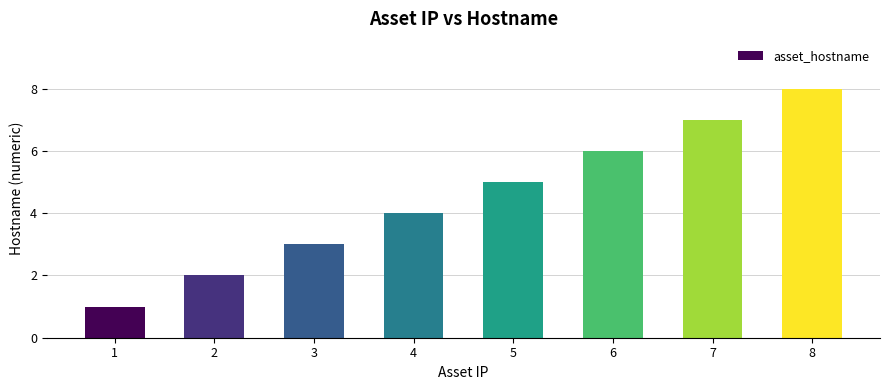

What is the greatest value displayed?

8